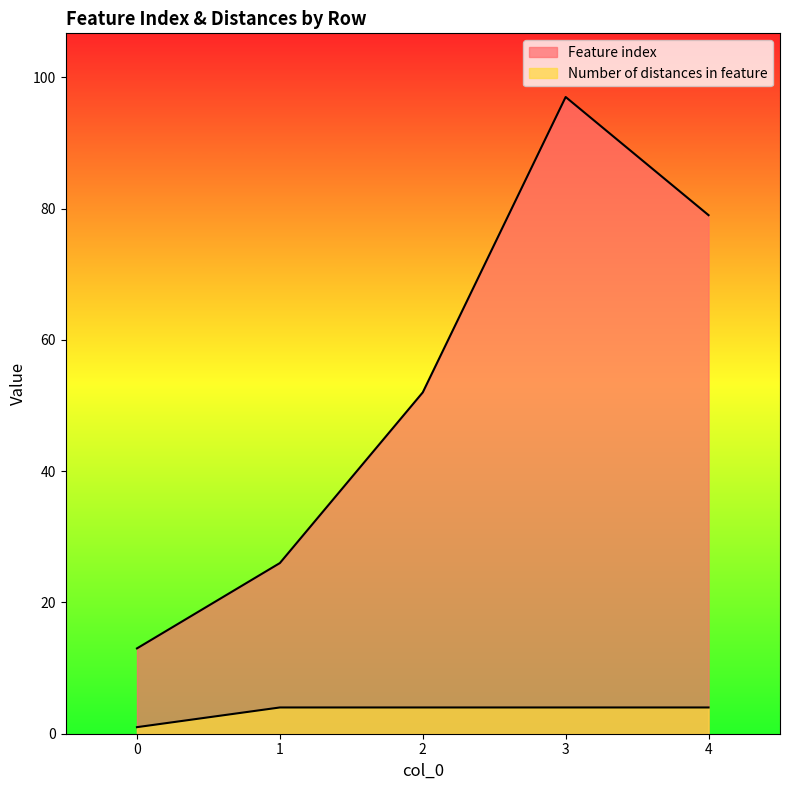

True or false: Number of distances in feature and Feature index cross at least once.

False